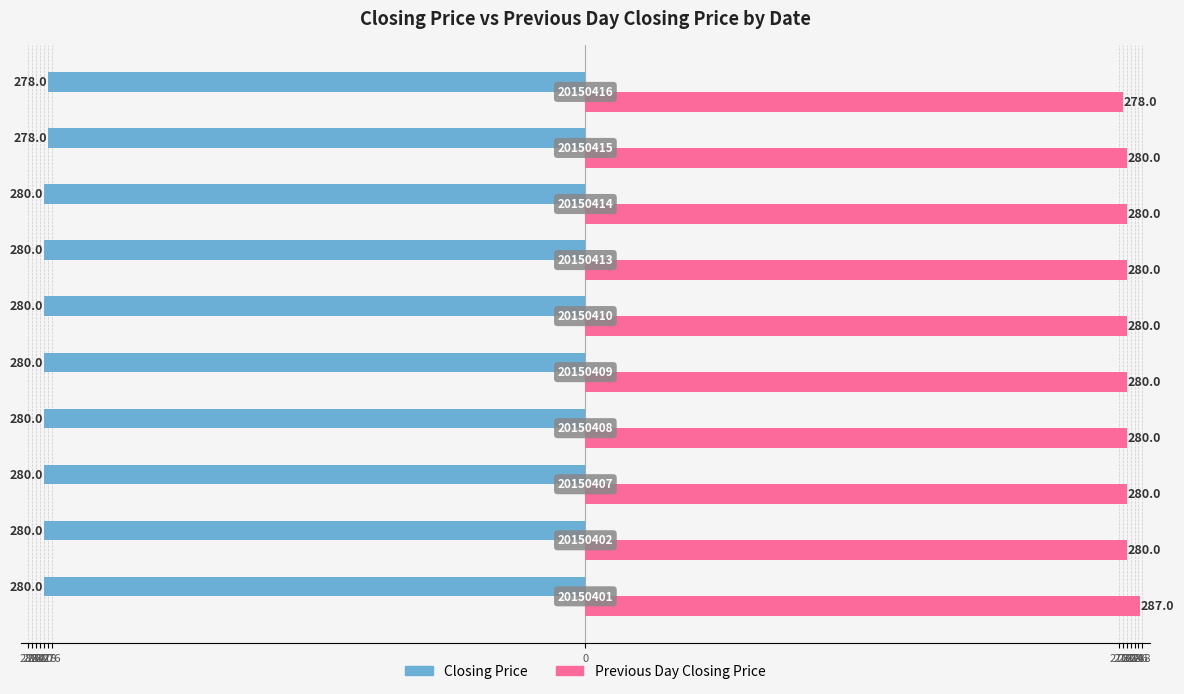

Reading right to left, transcribe all the data shown in this chart.

Closing Price: -278	-278	-280	-280	-280	-280	-280	-280	-280	-280
Previous Day Closing Price: 278	280	280	280	280	280	280	280	280	287